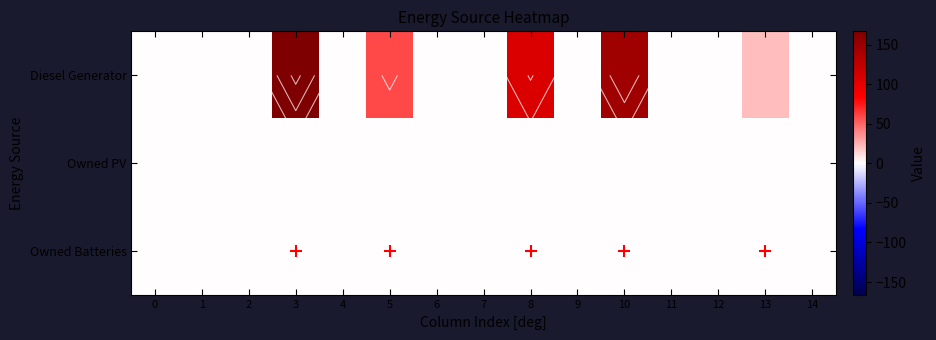

The value of Owned Batteries at 11 is 0. True or false?

True